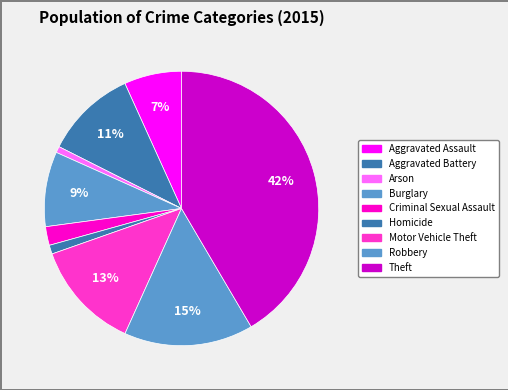

To the nearest percent, what is the difference between the largest and smallest slice percentages?

41%